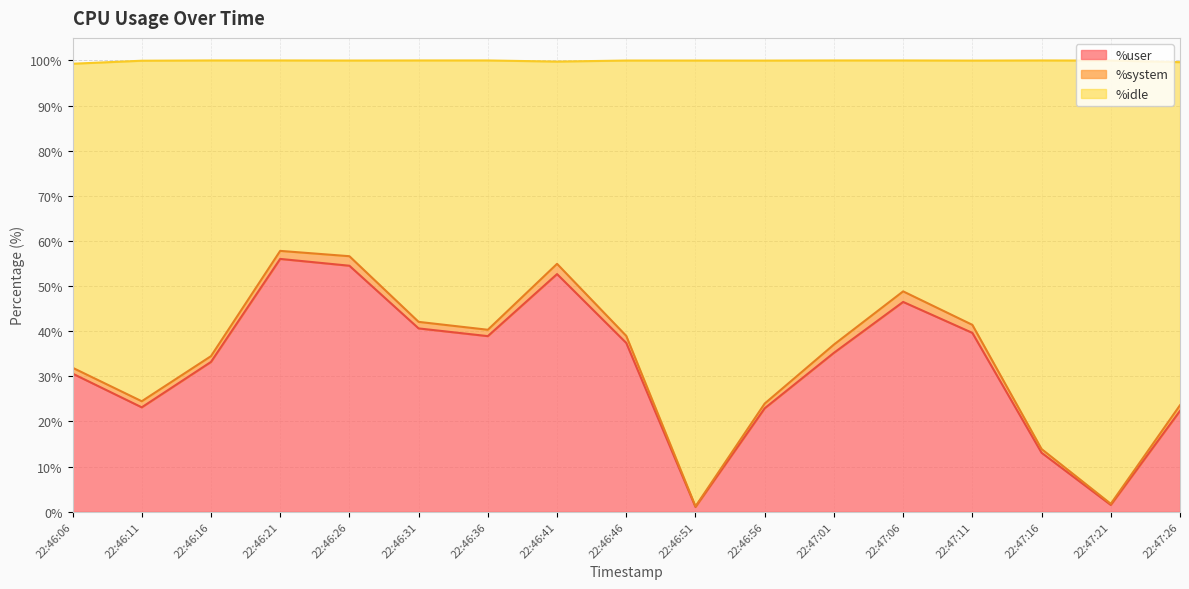

Is it true that %user equals 11.9 at 22:47:11?

False